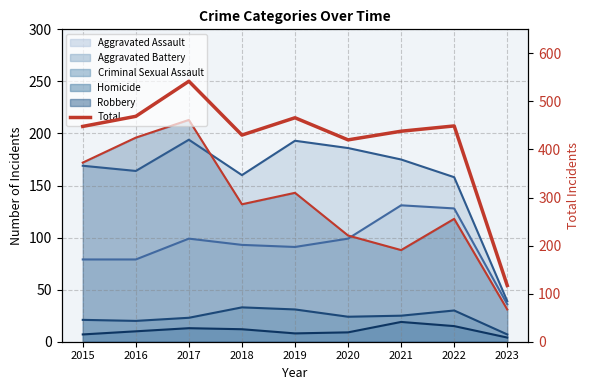

How many categories are shown in the chart?

9